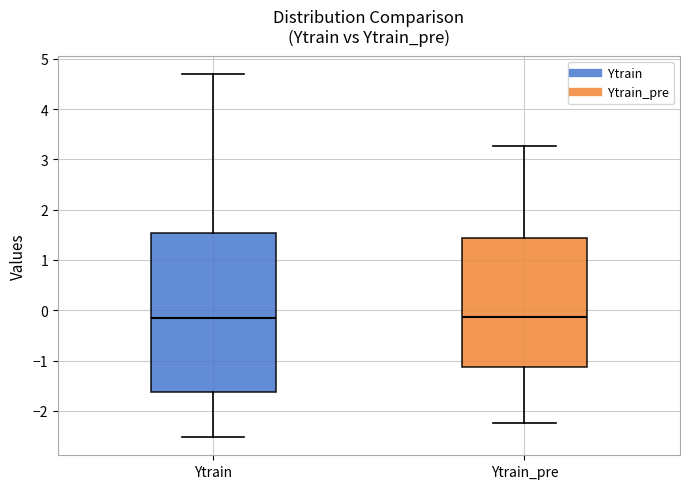

Comparing the boxes themselves (not the whiskers), which one is the tallest?

Ytrain